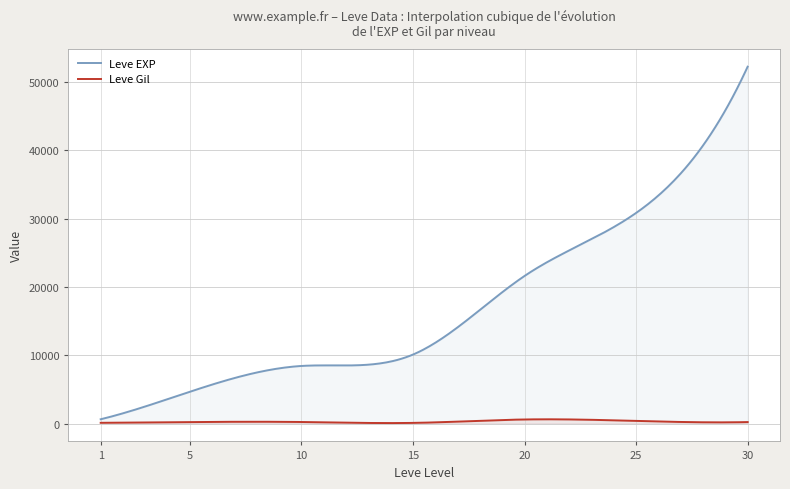

What is the value of the Leve EXP point at the 4th from the left?

10100